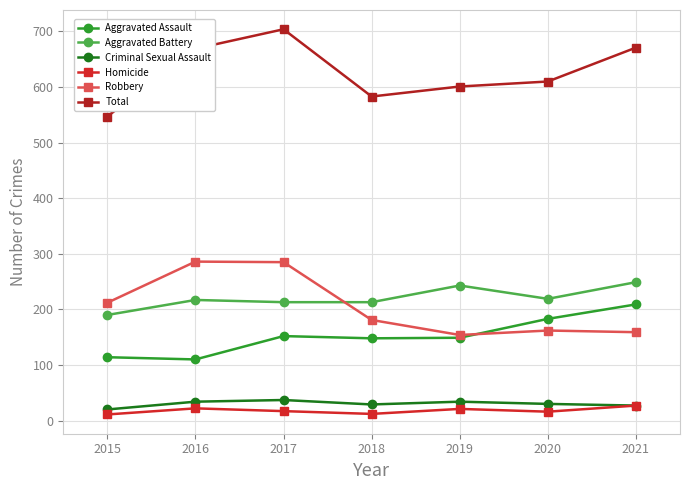

Where is Robbery nearest to the value 220?

2015